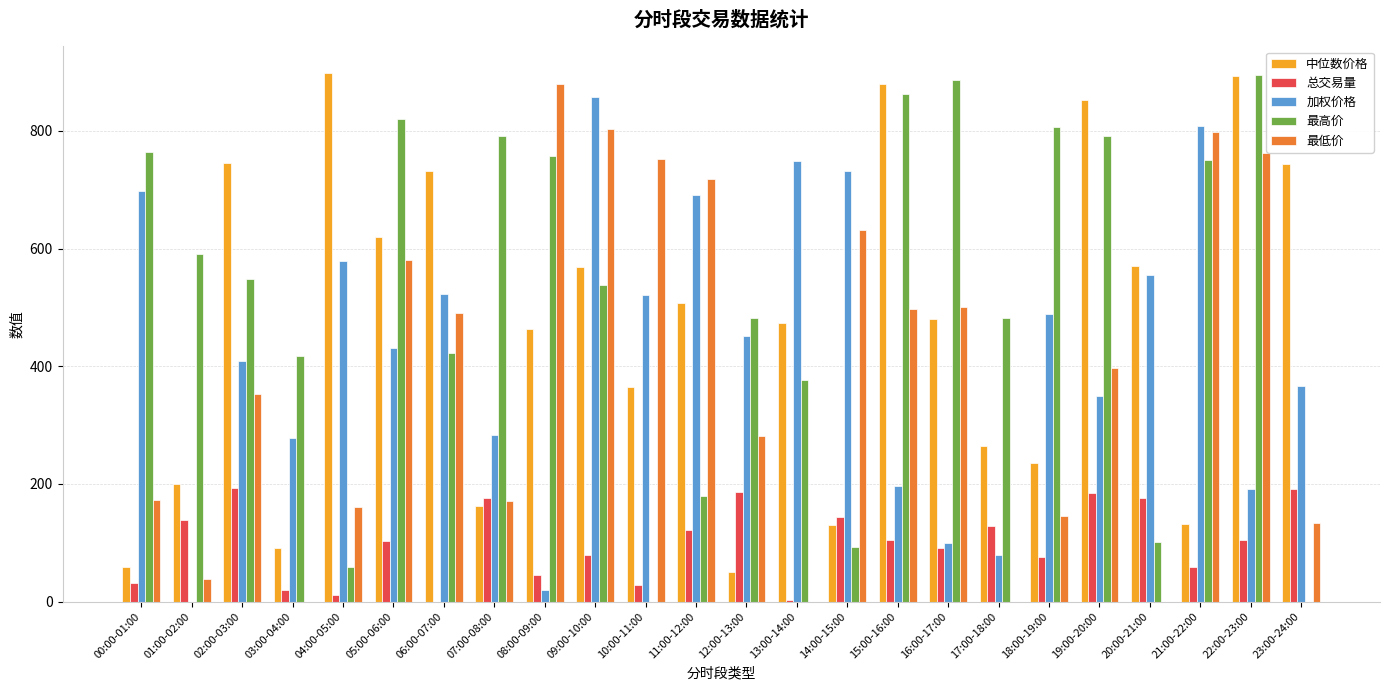

What is the sum of the 加权价格 values at 16:00-17:00 and 17:00-18:00?

178.9